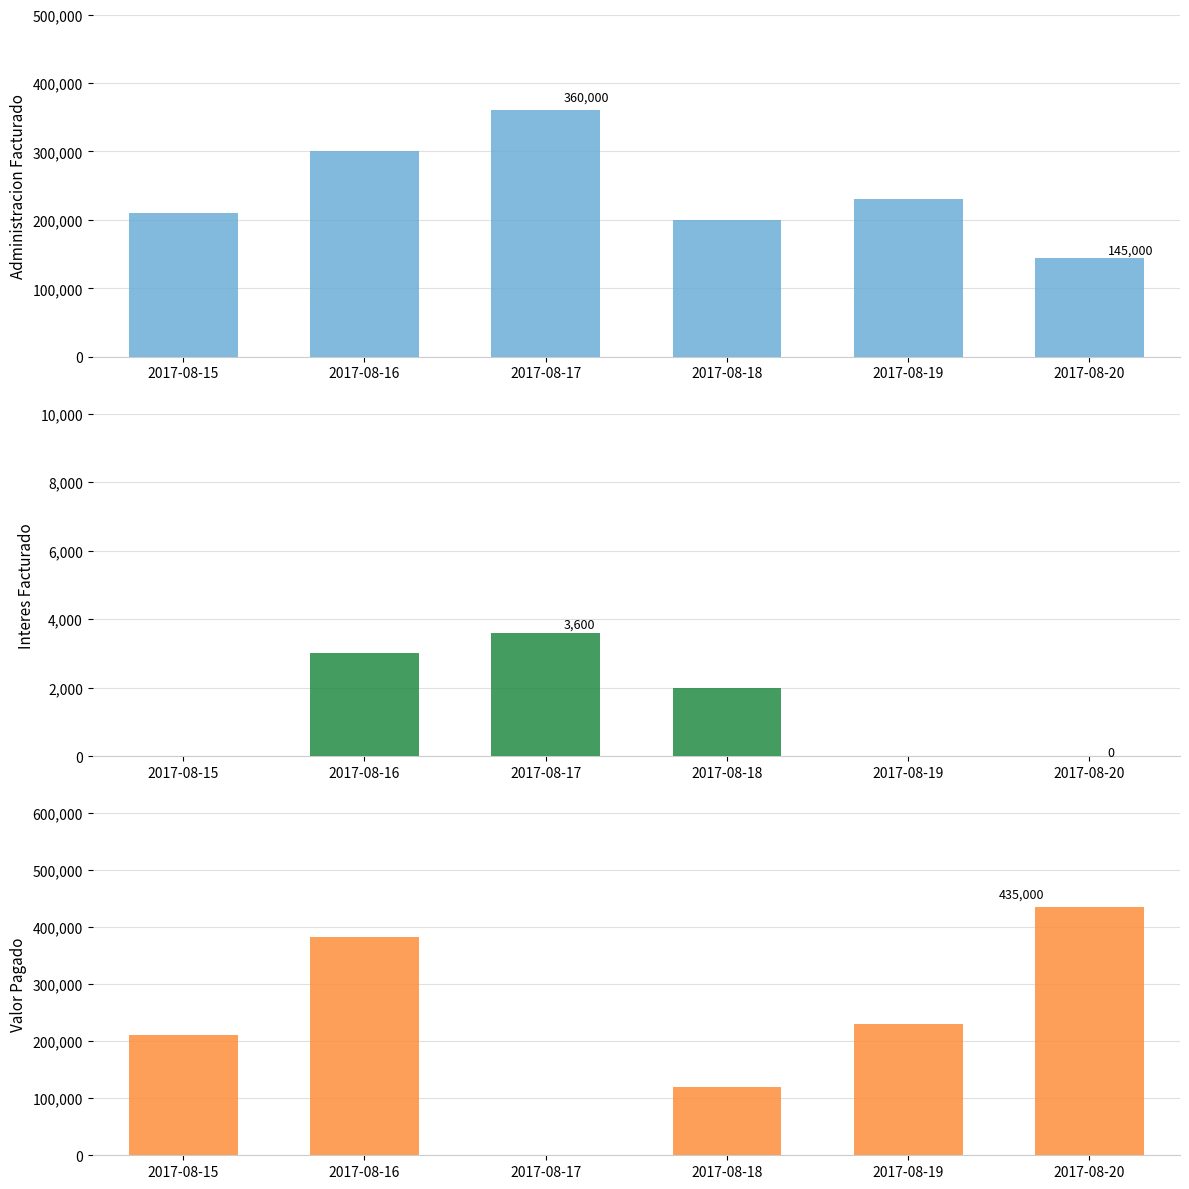

What is the difference between the highest and lowest values at 2017-08-20?

435000